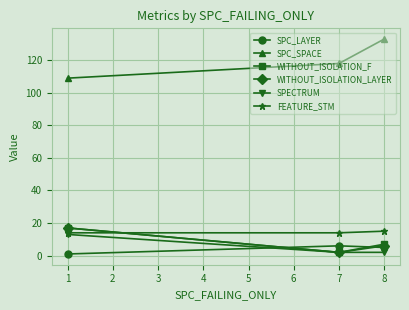

Which series changed the most between 7 and 8?

SPC_SPACE